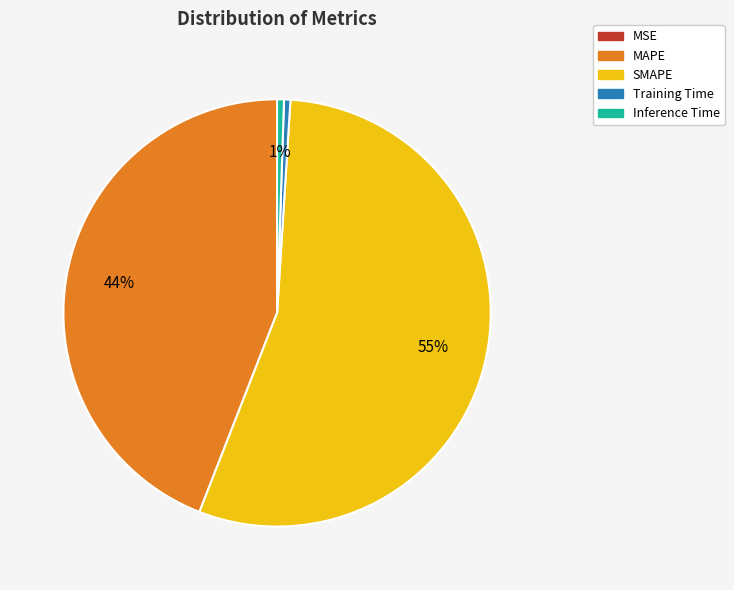

Between Inference Time and MAPE, which is larger?

MAPE